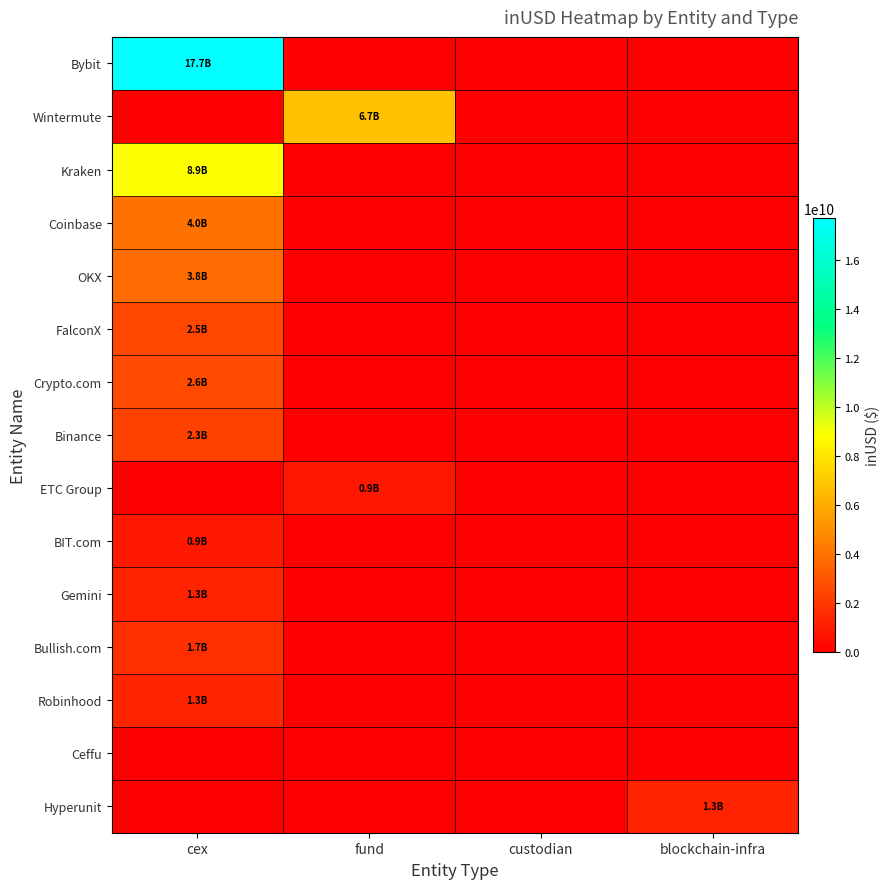

Reading left to right, what are all the values shown in this chart?

Bybit: cex=17737303168.1	fund=0.0	custodian=0.0	blockchain-infra=0.0
Wintermute: cex=0.0	fund=6737551051.1	custodian=0.0	blockchain-infra=0.0
Kraken: cex=8875604503.5	fund=0.0	custodian=0.0	blockchain-infra=0.0
Coinbase: cex=3953780281.1	fund=0.0	custodian=0.0	blockchain-infra=0.0
OKX: cex=3772168467.8	fund=0.0	custodian=0.0	blockchain-infra=0.0
FalconX: cex=2516472927.1	fund=0.0	custodian=0.0	blockchain-infra=0.0
Crypto.com: cex=2607687052.2	fund=0.0	custodian=0.0	blockchain-infra=0.0
Binance: cex=2299495096.0	fund=0.0	custodian=0.0	blockchain-infra=0.0
ETC Group: cex=0.0	fund=867316416.0	custodian=0.0	blockchain-infra=0.0
BIT.com: cex=920231056.0	fund=0.0	custodian=0.0	blockchain-infra=0.0
Gemini: cex=1262991309.2	fund=0.0	custodian=0.0	blockchain-infra=0.0
Bullish.com: cex=1677944263.5	fund=0.0	custodian=0.0	blockchain-infra=0.0
Robinhood: cex=1330196851.9	fund=0.0	custodian=0.0	blockchain-infra=0.0
Ceffu: cex=0.0	fund=0.0	custodian=0.0	blockchain-infra=0.0
Hyperunit: cex=0.0	fund=0.0	custodian=0.0	blockchain-infra=1255989107.1